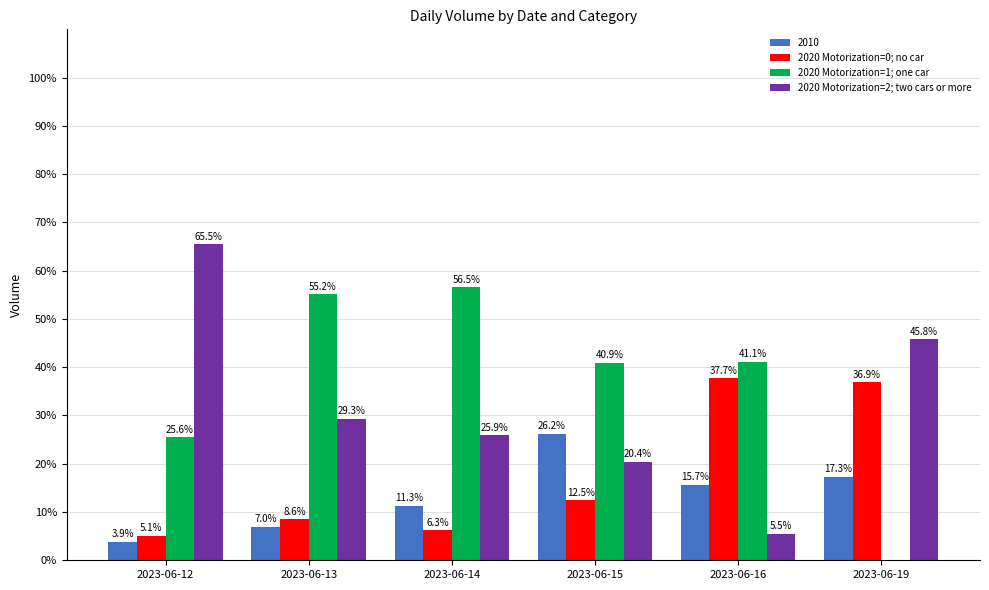

Reading right to left, transcribe all the data shown in this chart.

2010: 2023-06-19=17.3	2023-06-16=15.7	2023-06-15=26.2	2023-06-14=11.3	2023-06-13=7.0	2023-06-12=3.9
2020 Motorization=0; no car: 2023-06-19=36.9	2023-06-16=37.7	2023-06-15=12.5	2023-06-14=6.3	2023-06-13=8.6	2023-06-12=5.1
2020 Motorization=1; one car: 2023-06-19=0.0	2023-06-16=41.1	2023-06-15=40.9	2023-06-14=56.5	2023-06-13=55.2	2023-06-12=25.6
2020 Motorization=2; two cars or more: 2023-06-19=45.8	2023-06-16=5.5	2023-06-15=20.4	2023-06-14=25.9	2023-06-13=29.3	2023-06-12=65.5